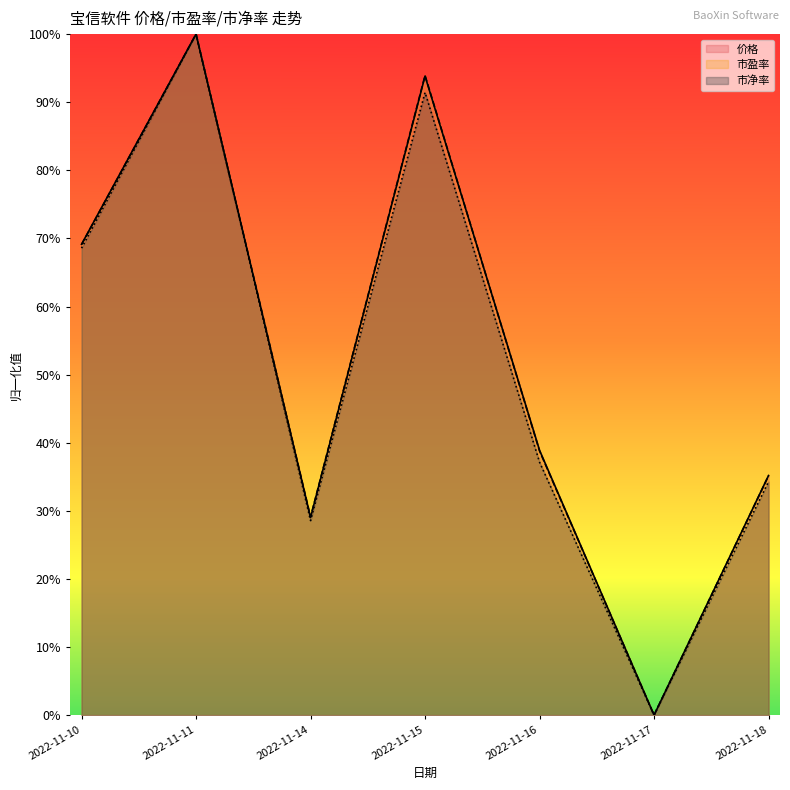

What is the value of the 市盈率 point at the 2nd from the left?

1.0